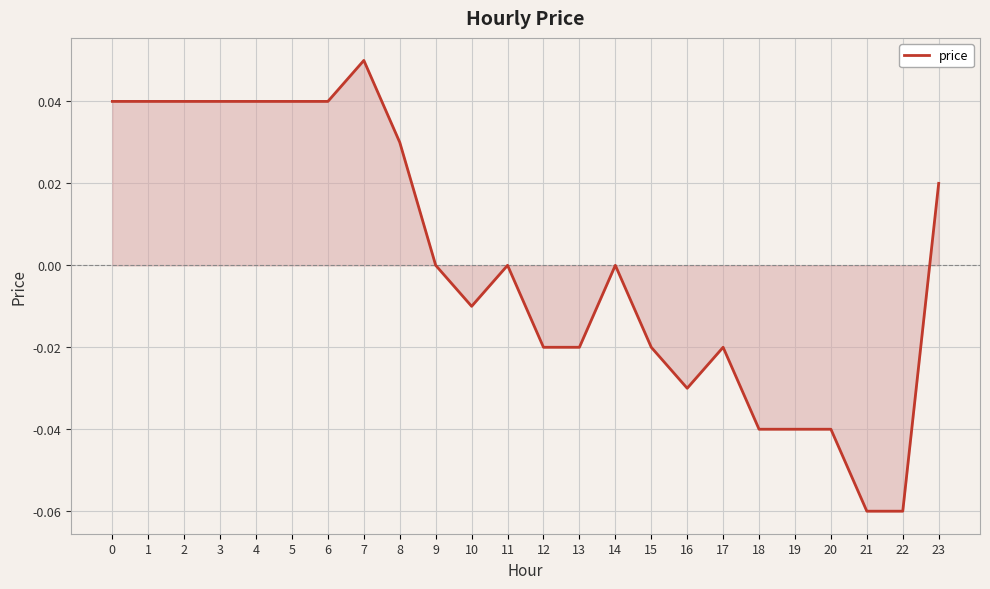

The value at 5 is 0.0. True or false?

True